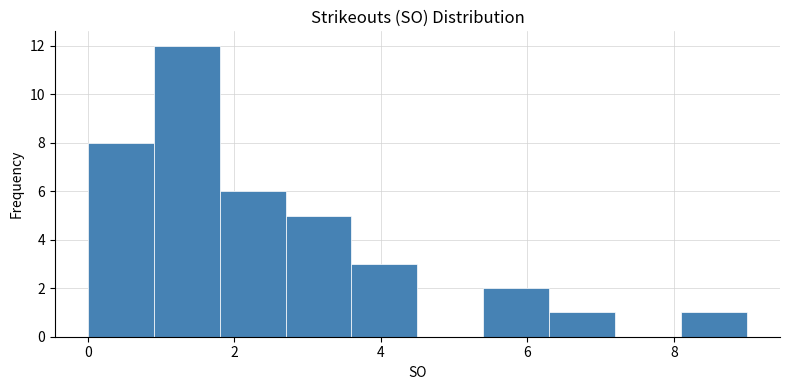

What is the height of the bar covering 3.6 to 4.5 on the x-axis? Neither the bar edges nor the heights are printed on the chart, so give them approximately, as read against the axes.

3